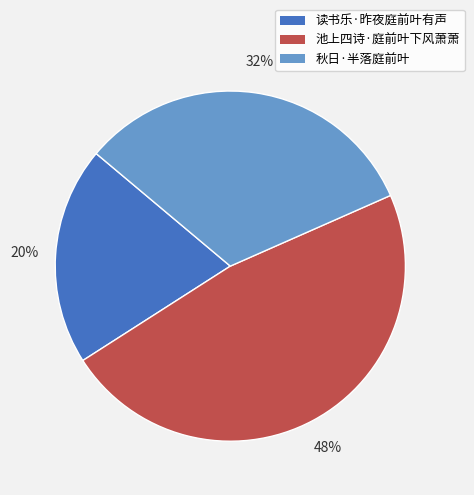

Count the number of slices in the pie.

3